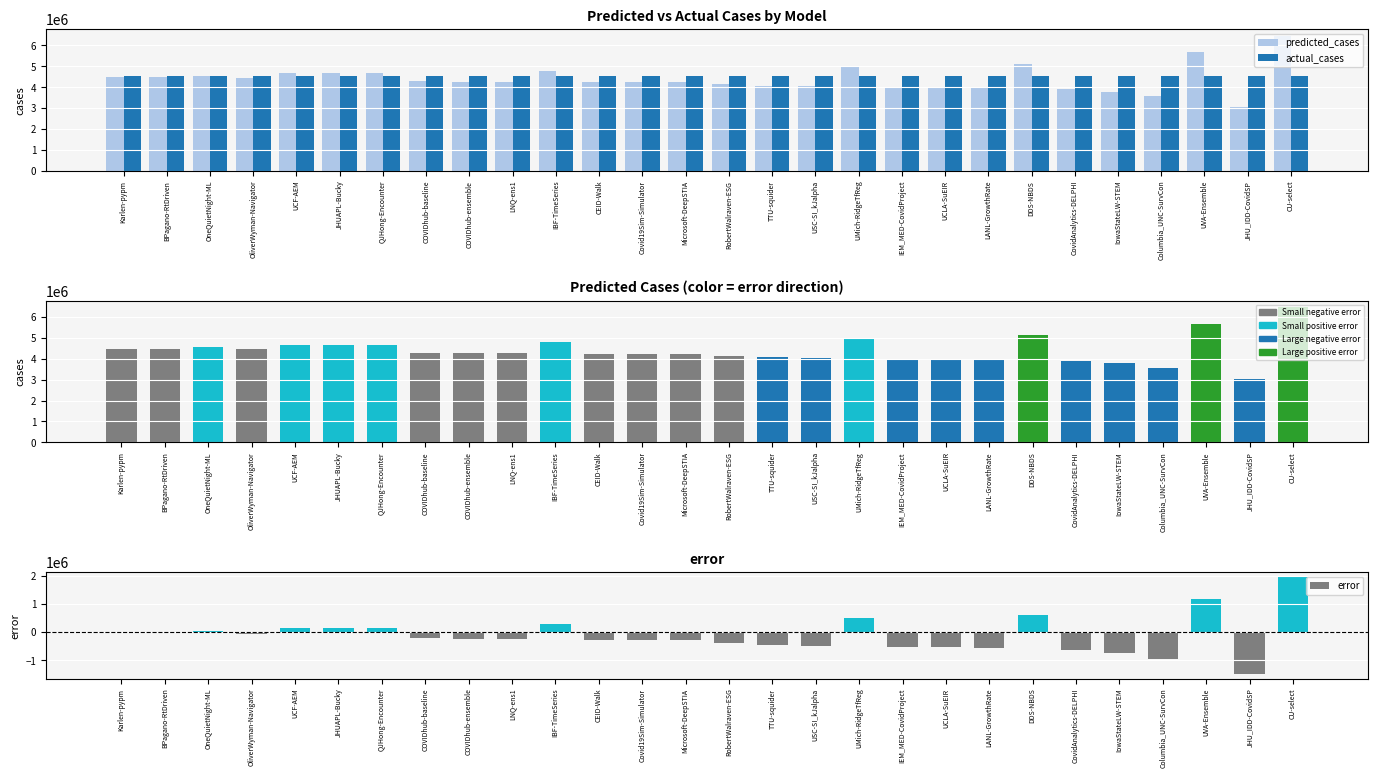

The predicted_cases series shows 1561748.4 at UCF-AEM. True or false?

False